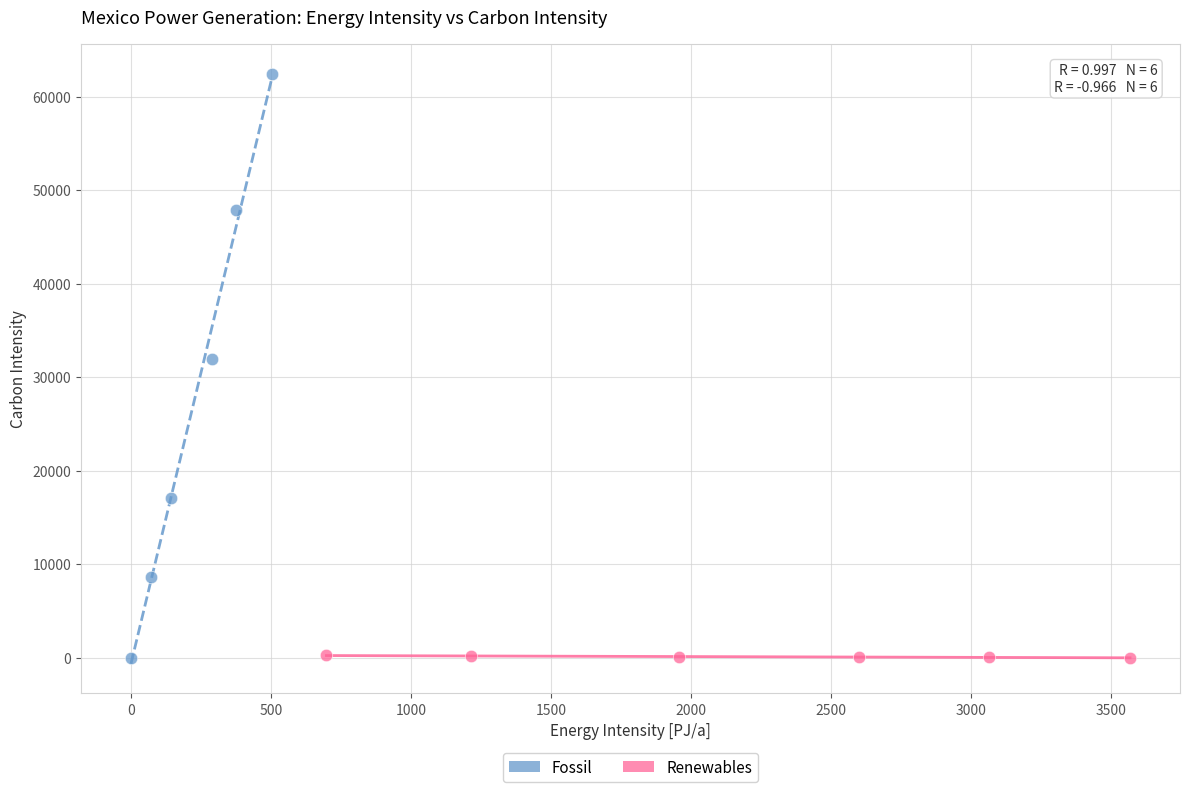

Which series has the widest spread of Y values?

Fossil